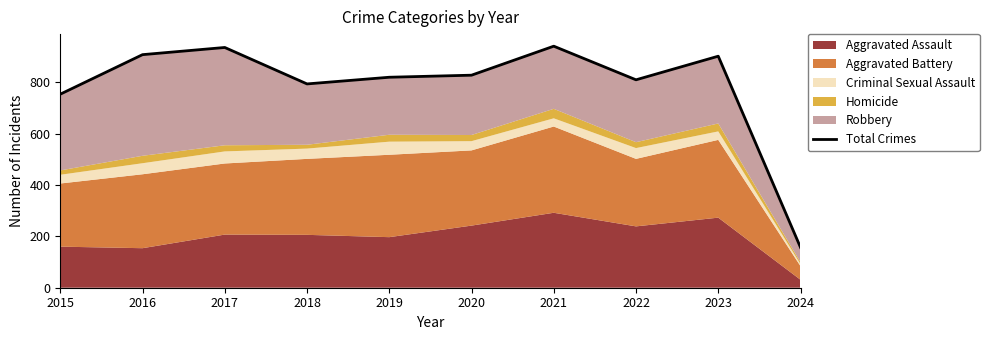

What is the change in value from 2018 to 2021?

+147